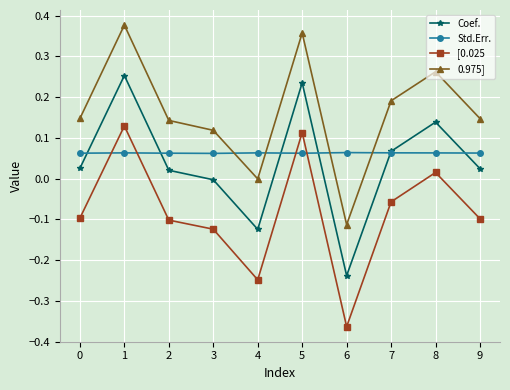

What are all the series names shown in the legend?

Coef., Std.Err., [0.025, 0.975]